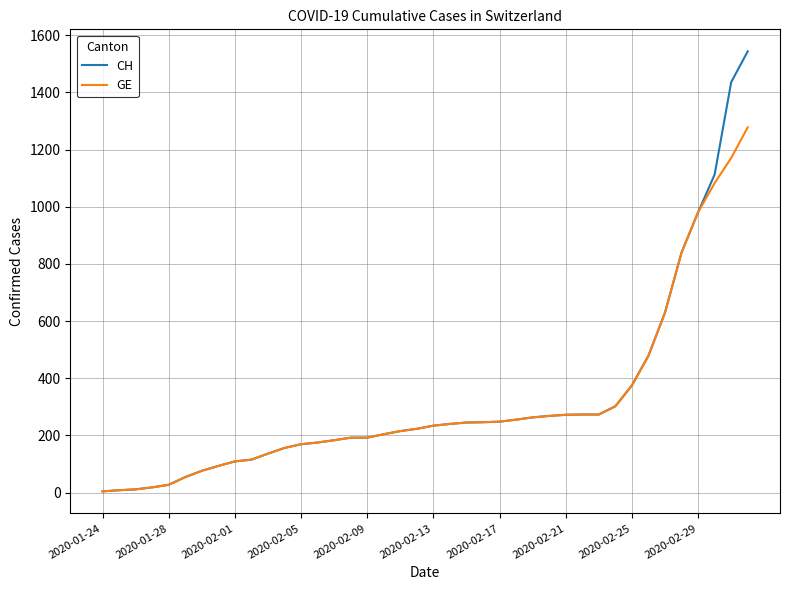

Rank the series by their maximum value, from lowest to highest.

GE, CH